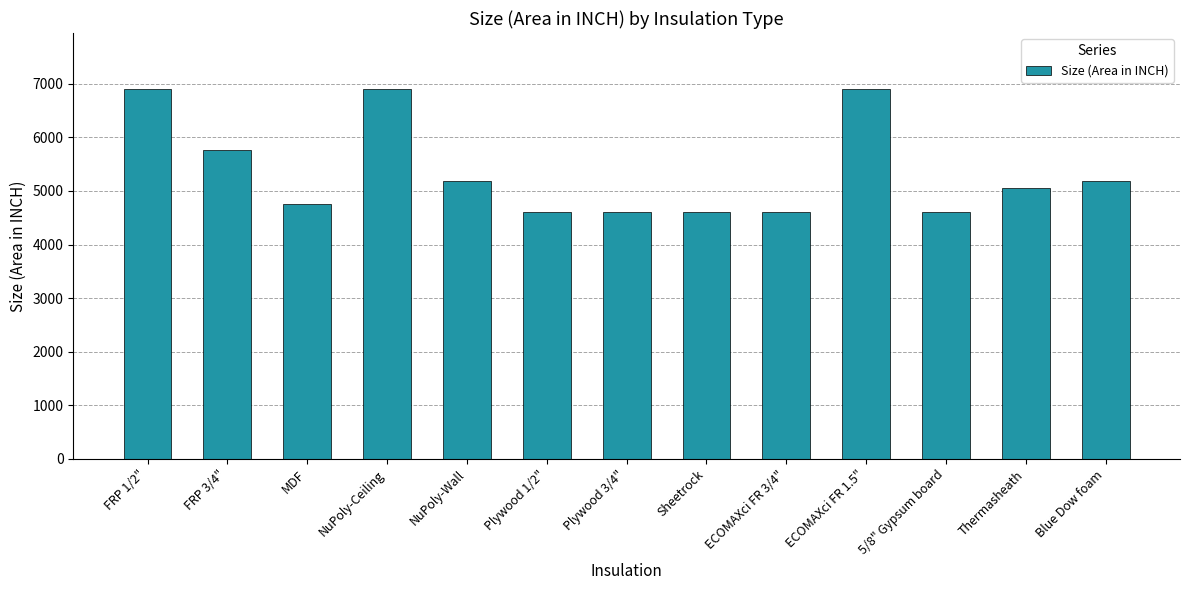

What is the change in value from NuPoly-Wall to Plywood 3/4"?

-576